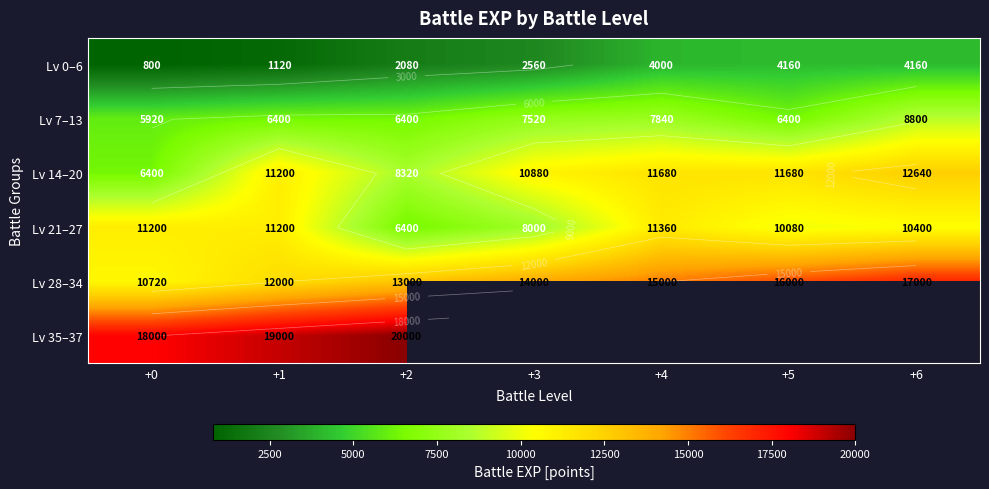

Where does the Lv 28–34 series first go above 14000?

+4